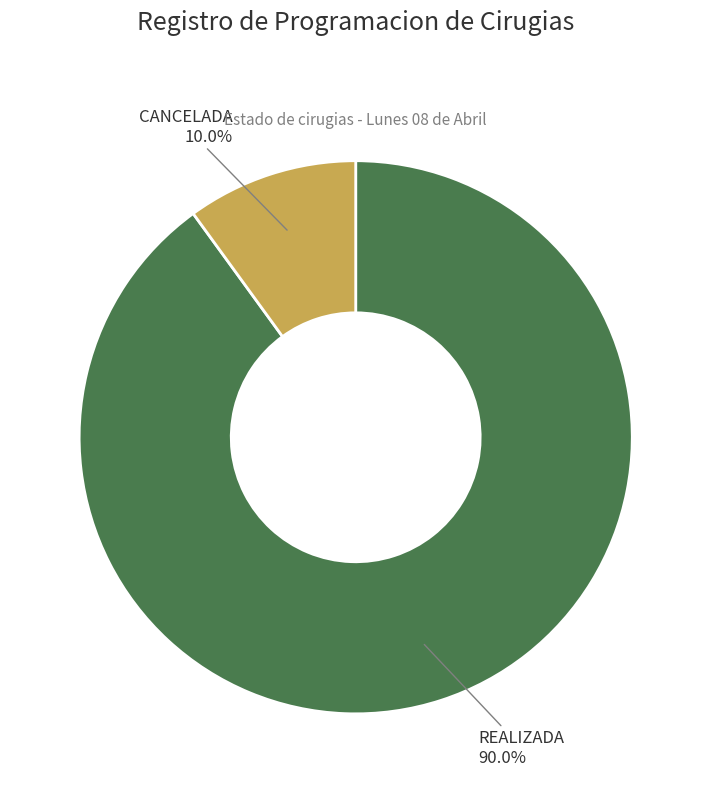

What percentage is NOT represented by CANCELADA?

90.0%